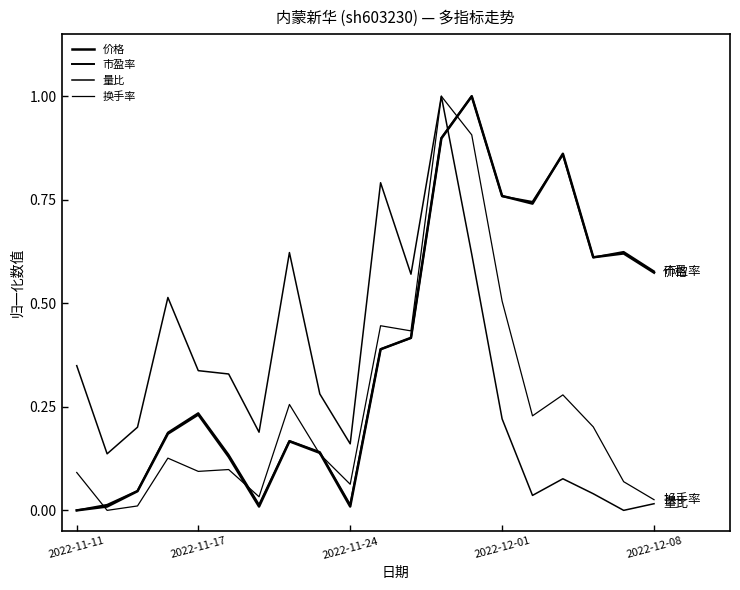

What is the maximum value for 量比?

1.0